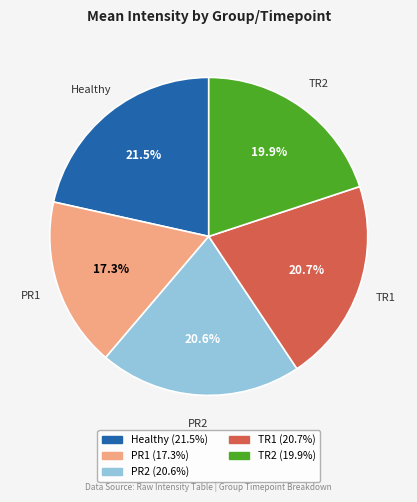

Between PR1 and TR1, which is larger?

TR1